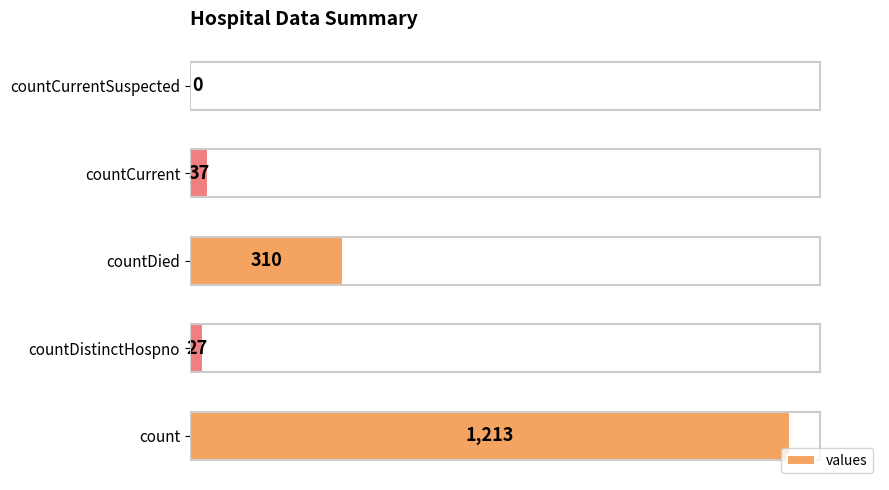

Reading bottom to top, what are all the values shown in this chart?

count=1213	countDistinctHospno=27	countDied=310	countCurrent=37	countCurrentSuspected=0